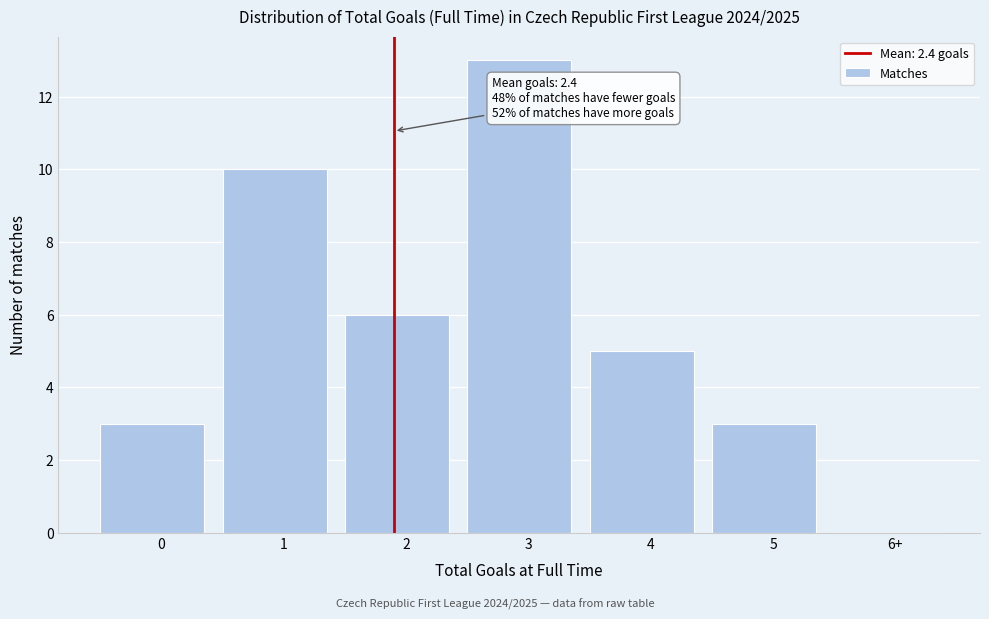

Reading right to left, what are all the values shown in this chart?

6+=0	5=3	4=5	3=13	2=6	1=10	0=3